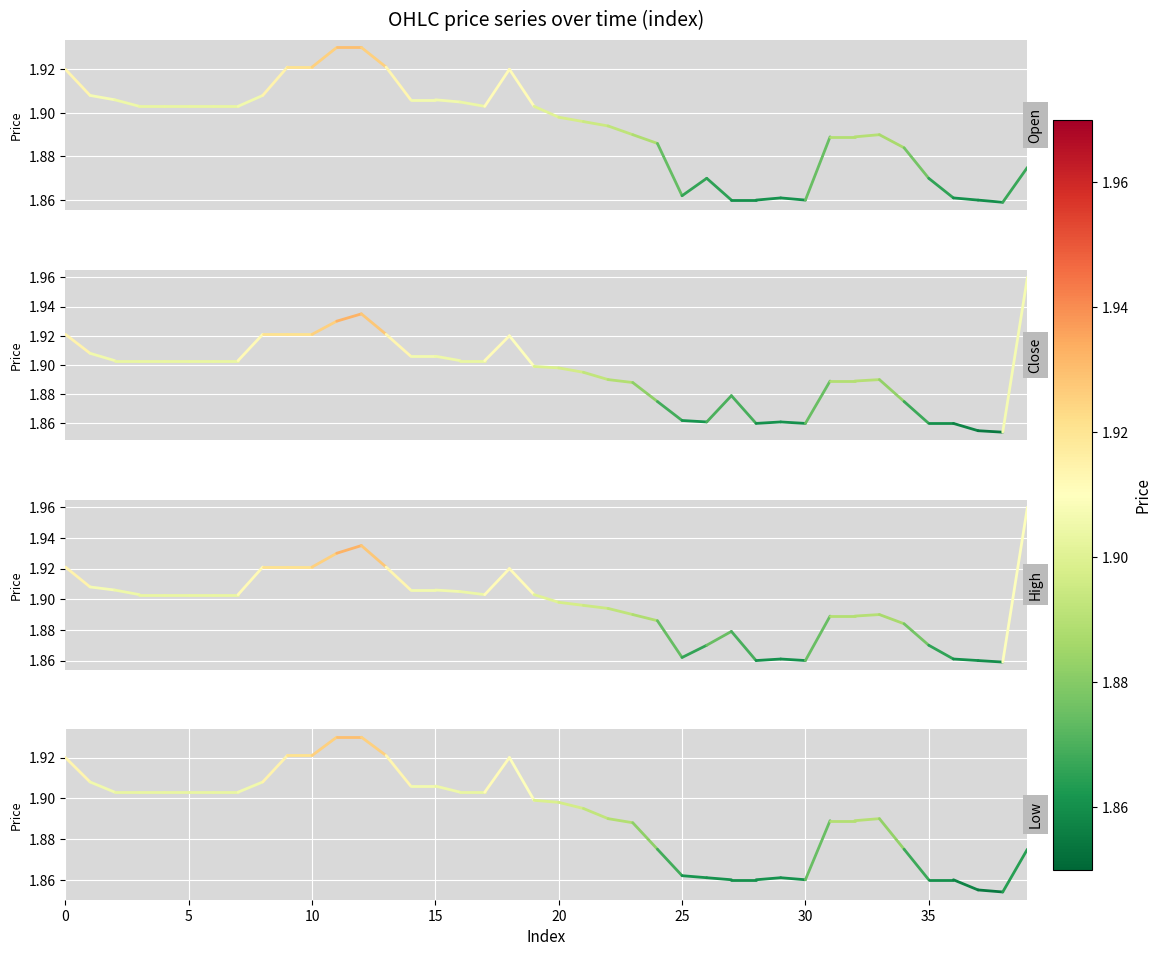

The value of close at 5 is 0.9. True or false?

False